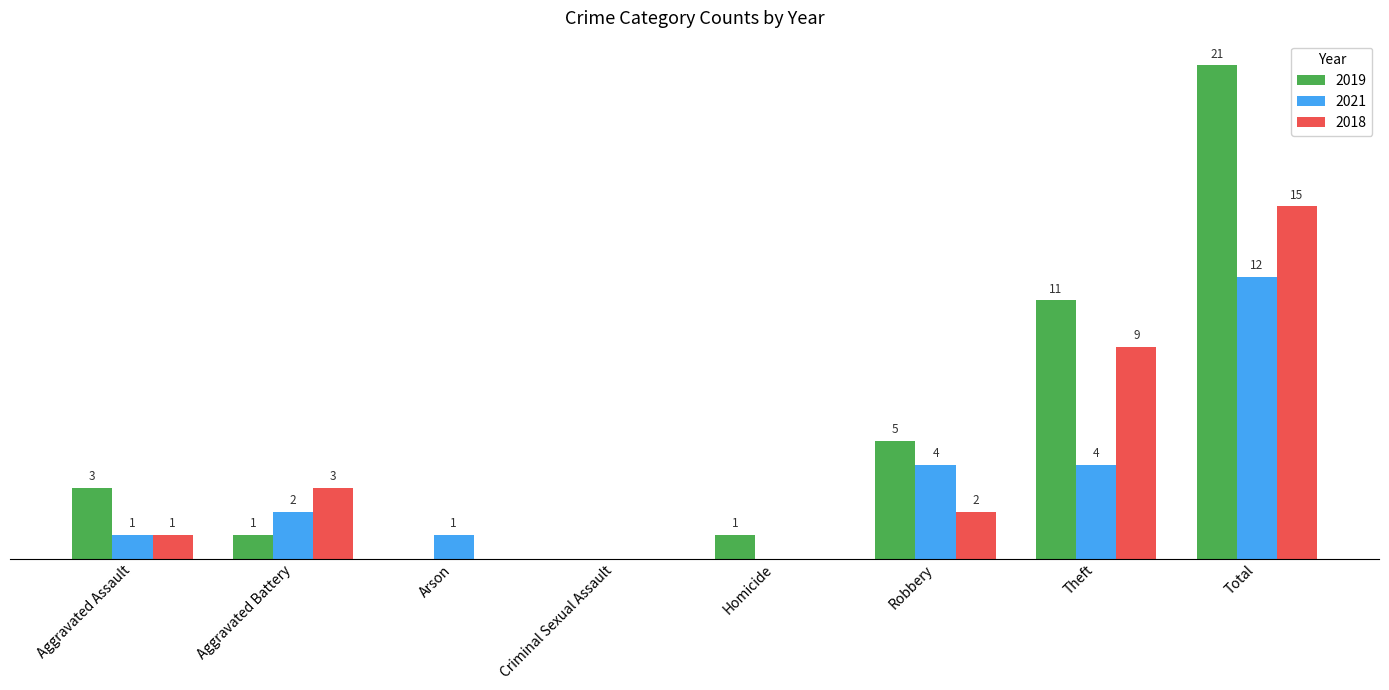

At which label is 2019 closest to 10?

Theft